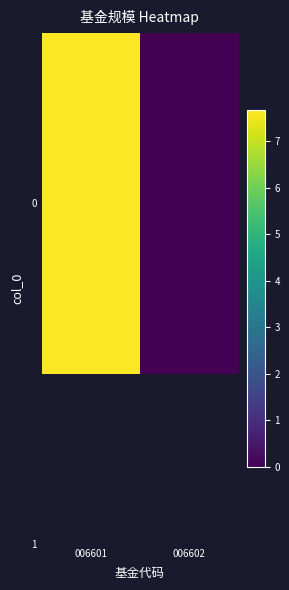

The value at 006602 is 0.0. True or false?

True